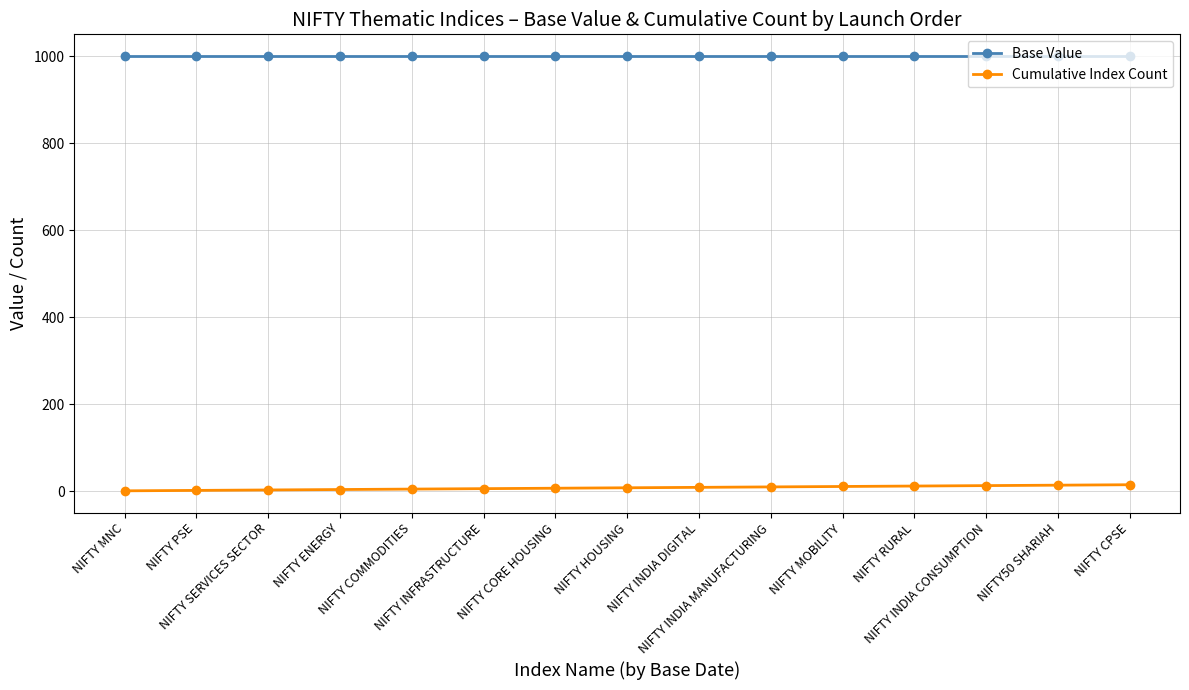

What is the sum of all Base Value values?

15000